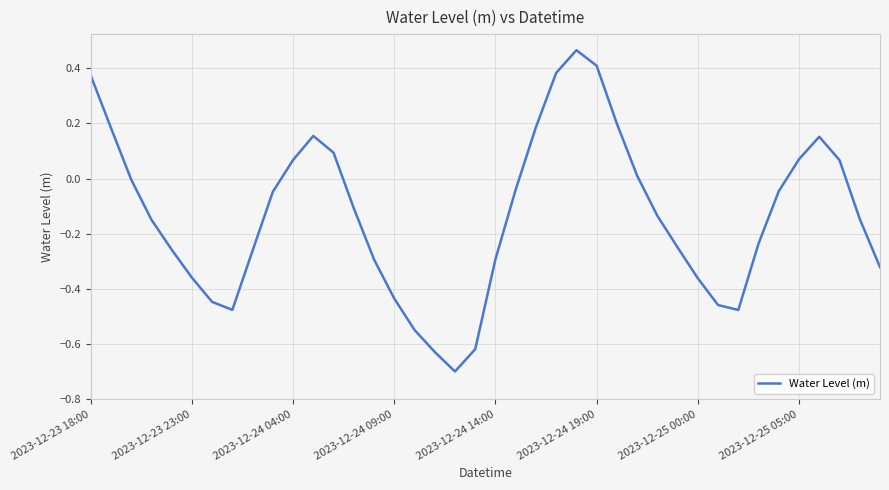

What is the difference between the maximum and minimum values?

1.2